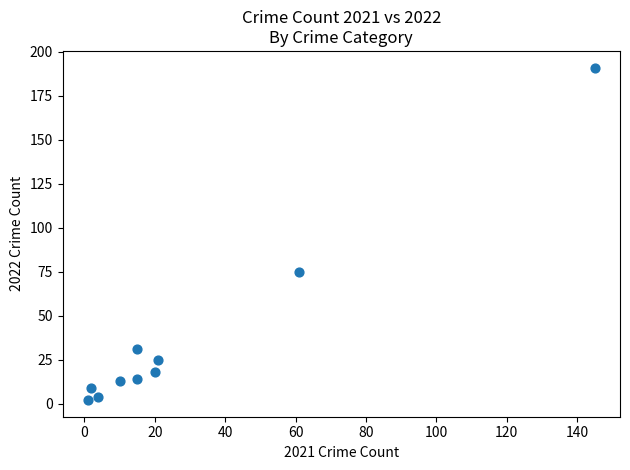

What Y value in the scatter plot is closest to 96?

75